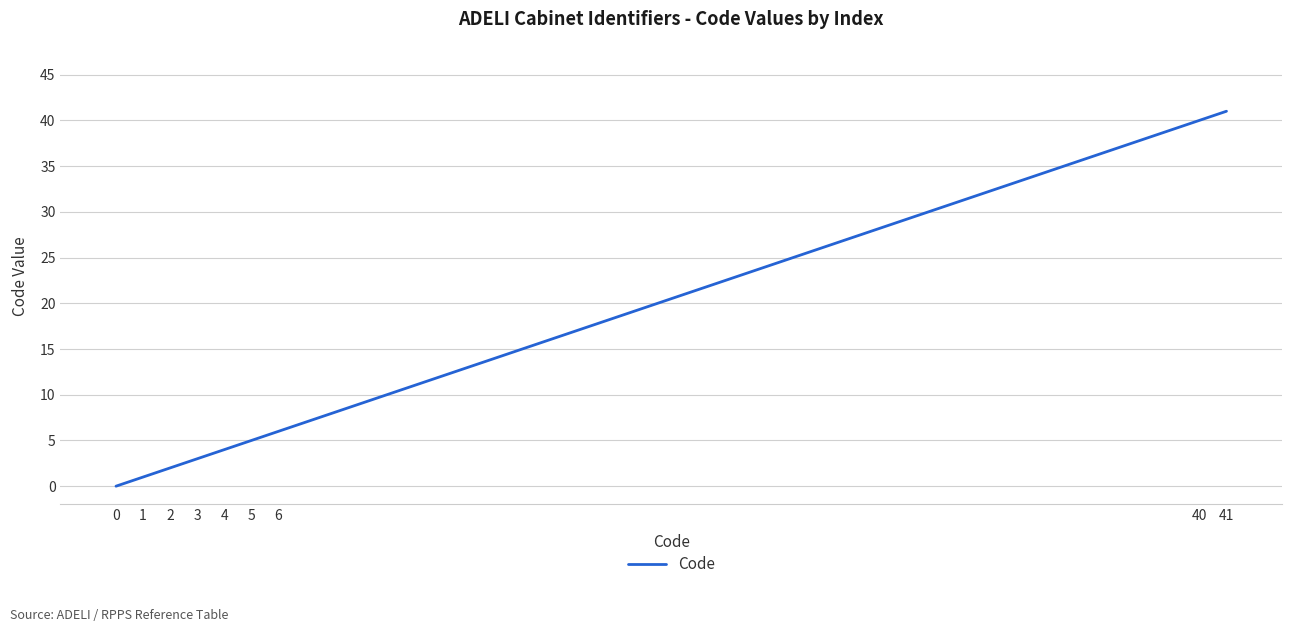

True or false: the data shows 4 at 2.

False